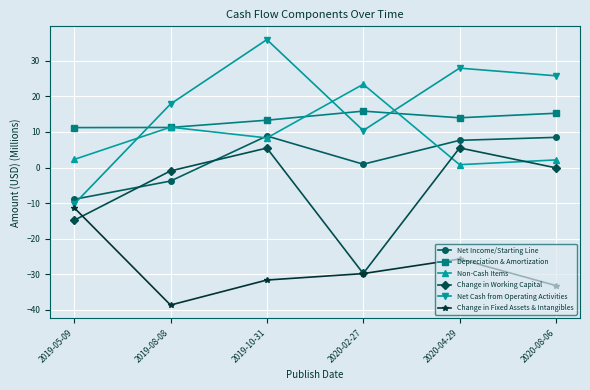

Which series has the largest total across all categories?

Net Cash from Operating Activities